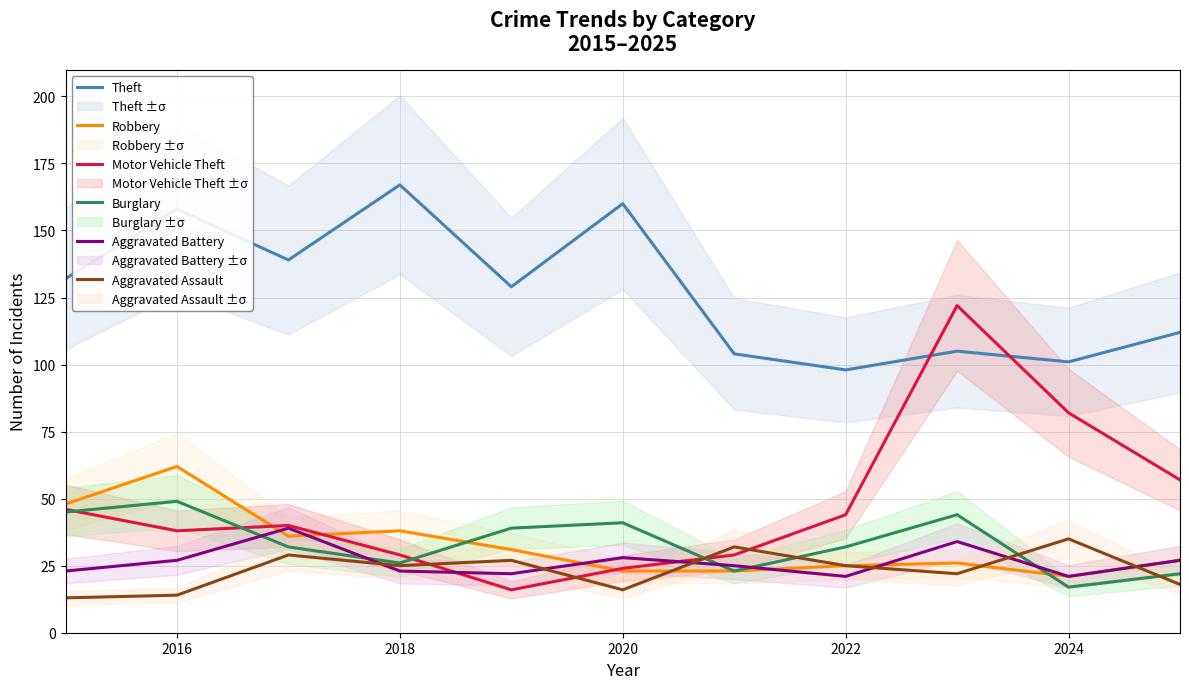

How many lines are shown in the chart?

6